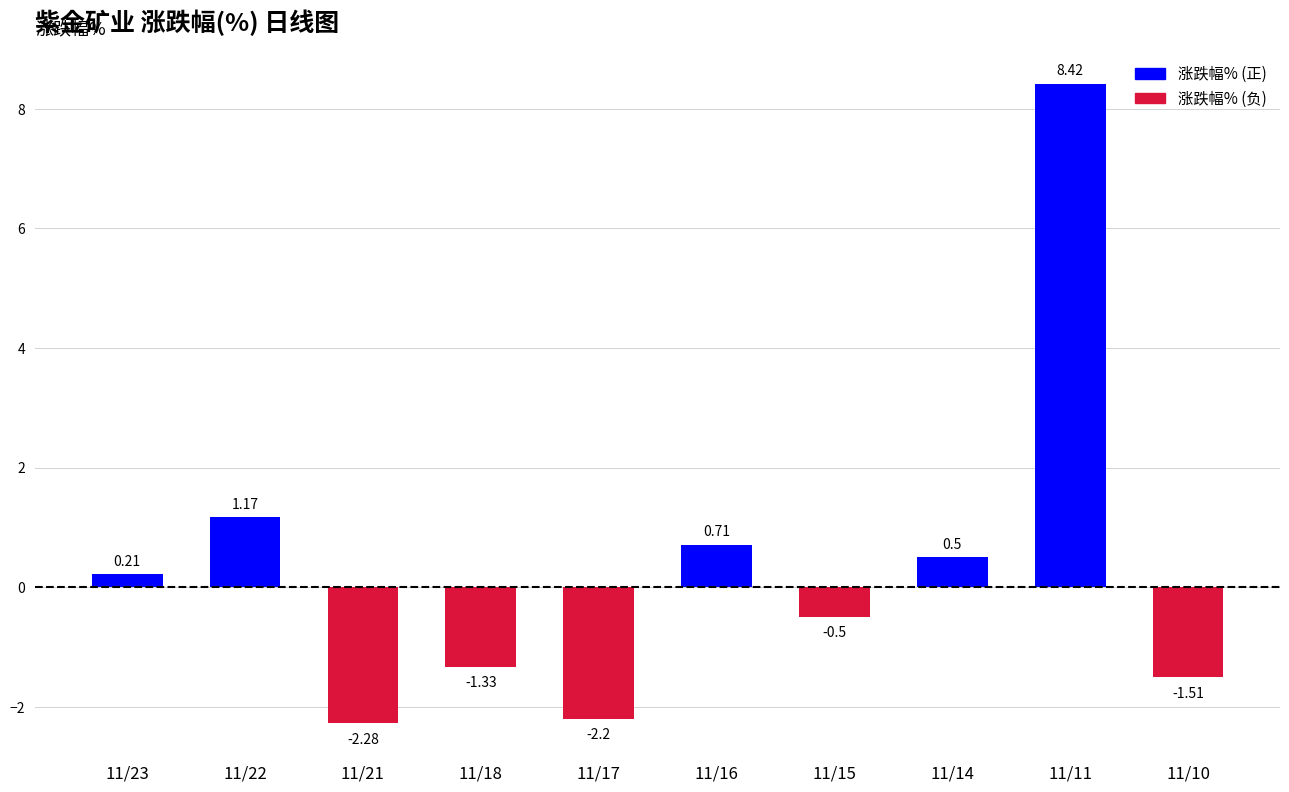

Rank the categories by value from lowest to highest.

11/21, 11/17, 11/10, 11/18, 11/15, 11/23, 11/14, 11/16, 11/22, 11/11